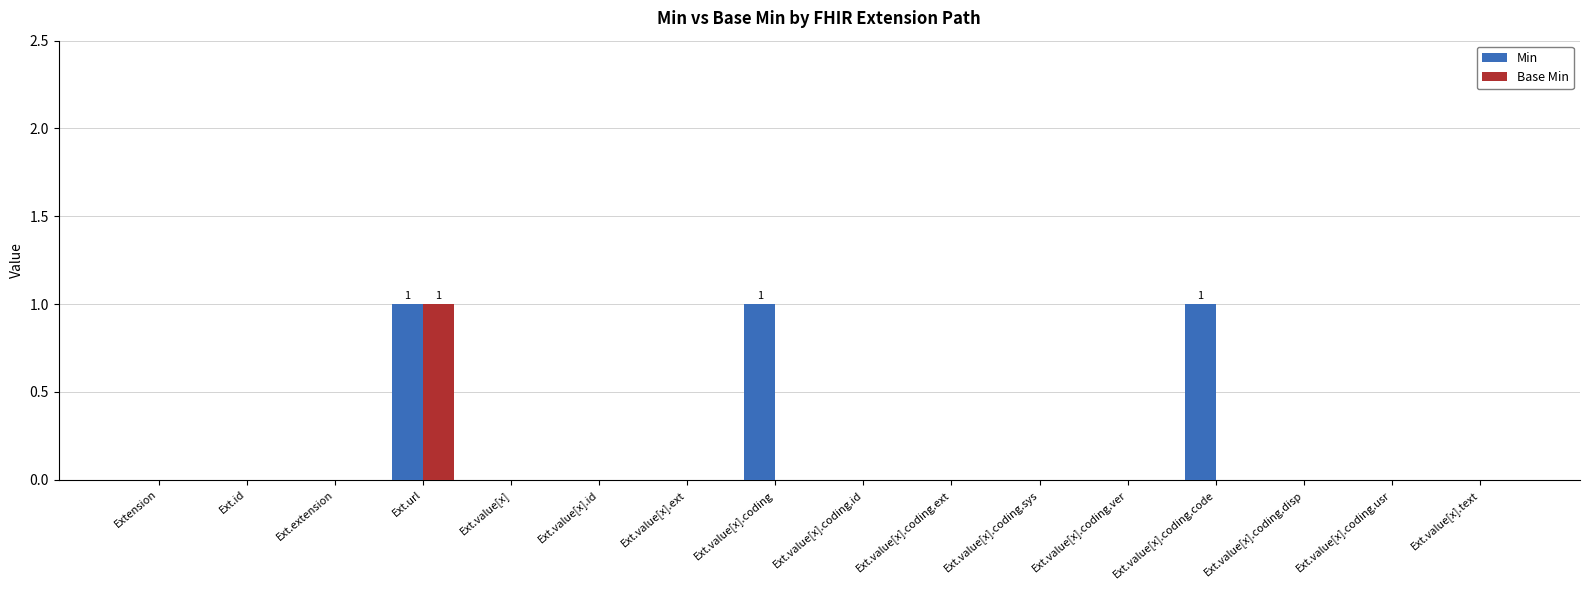

True or false: Min has a value of 0 at Ext.value[x].coding.ver.

True